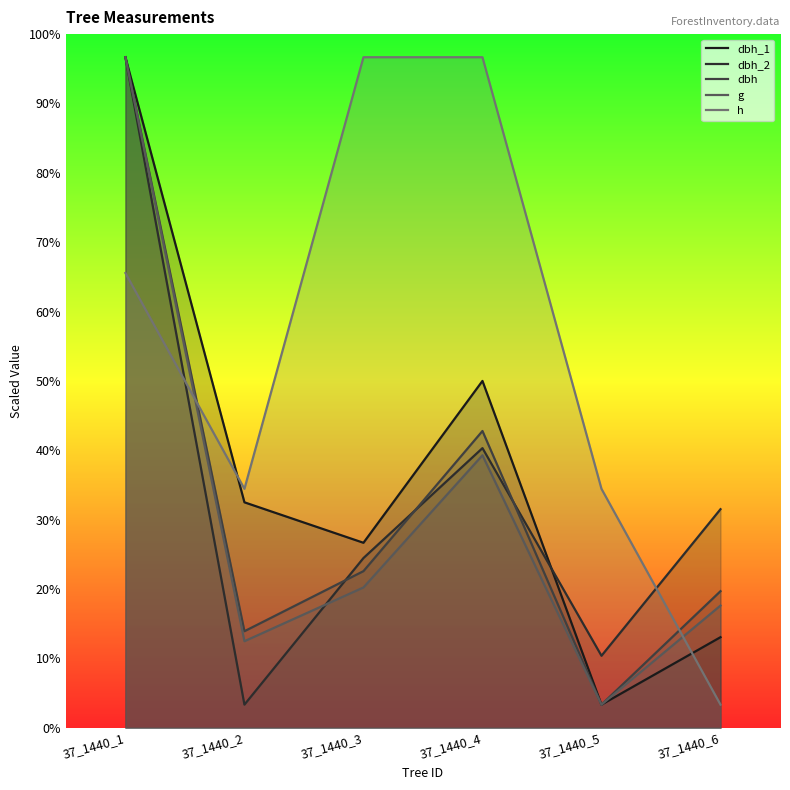

True or false: g has more than 0 points higher than both neighbors.

True